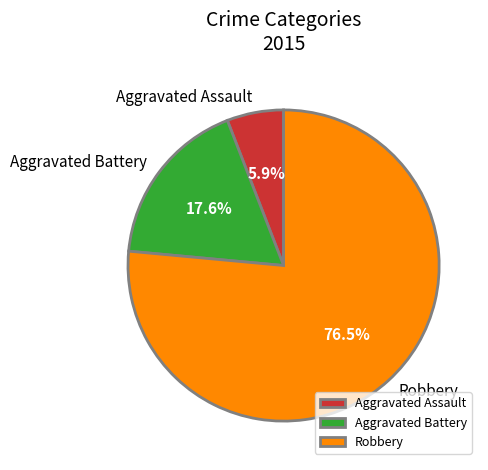

Combined, what portion of the pie is Robbery and Aggravated Battery?

94.1%